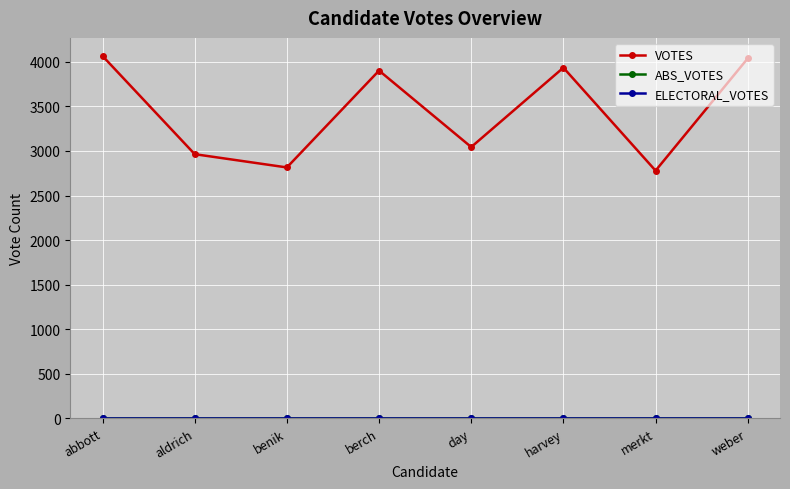

In VOTES, how many points are higher than both neighbors (excluding endpoints)?

2